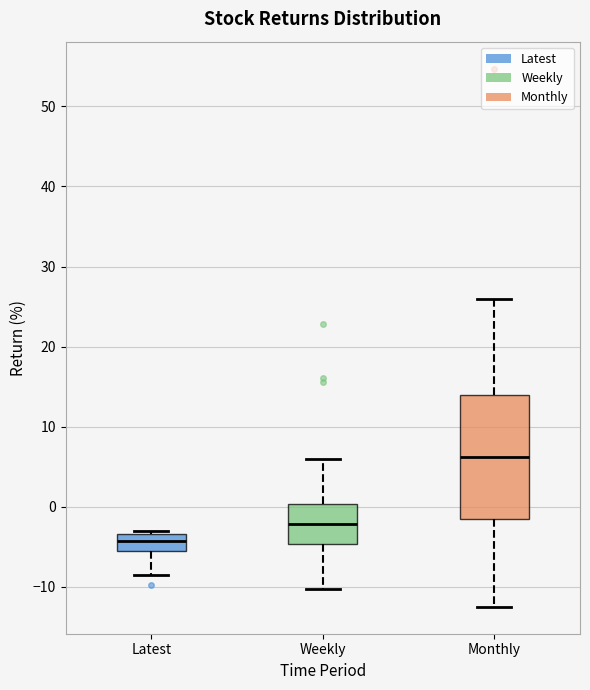

Which box is the tallest, from its lower edge to its upper edge?

Monthly